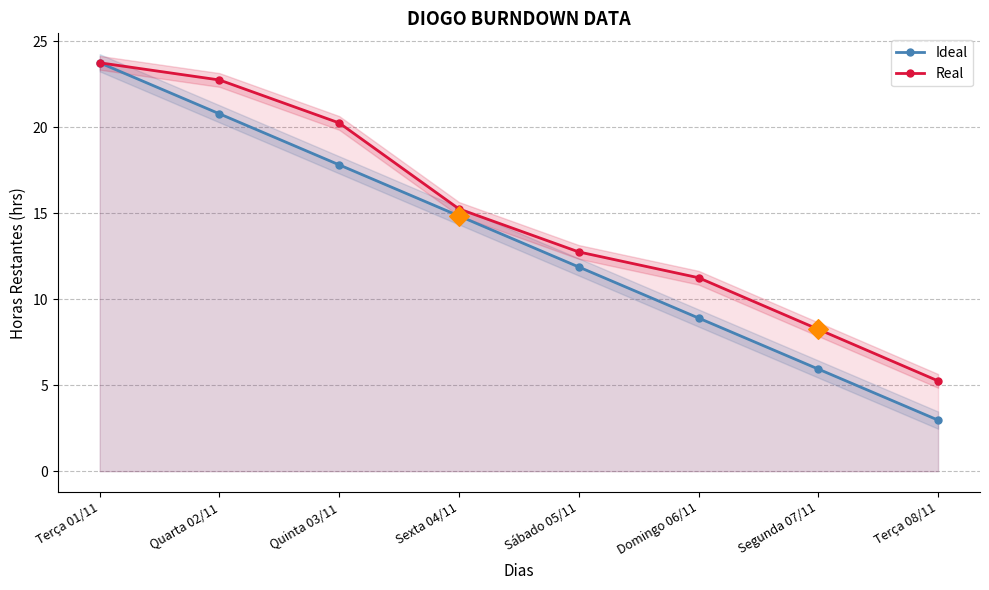

At which category is the sum across all series the highest?

Terça 01/11